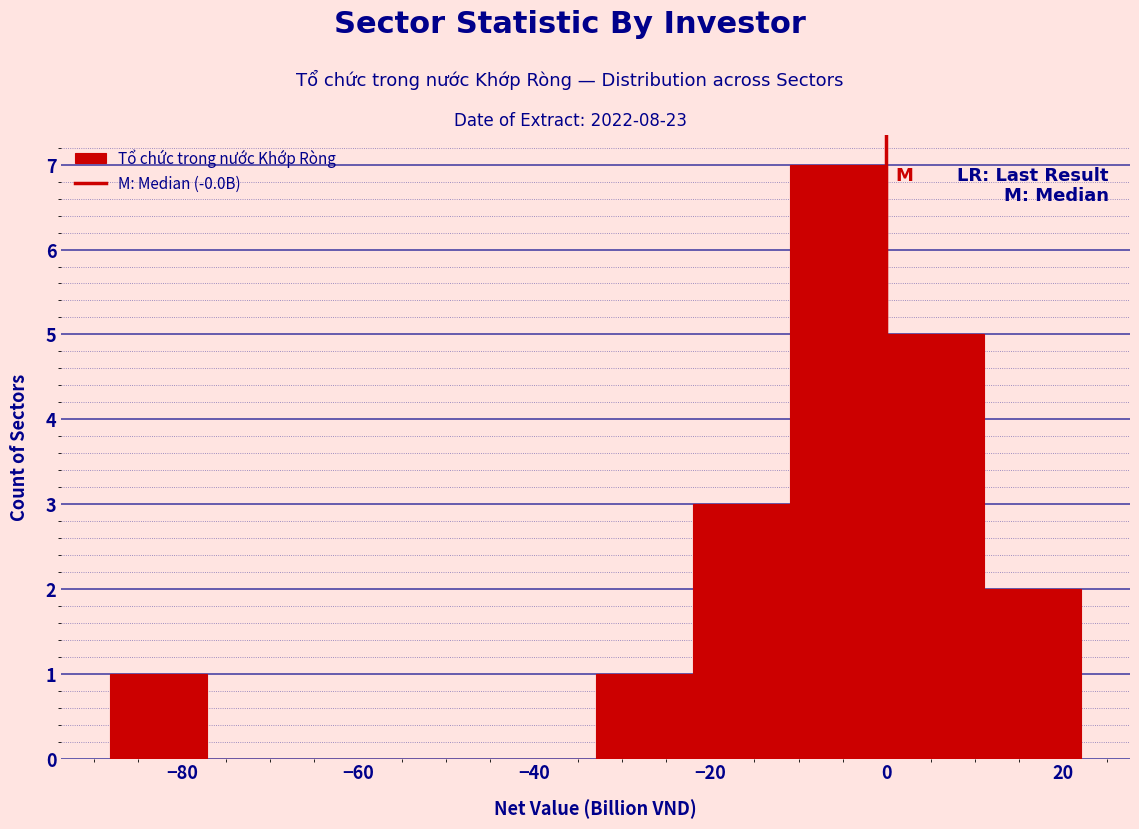

Reading left to right, transcribe this chart: for each bar, give the range it covers on the x-axis and its height. Neither the bar edges nor the heights are printed on the chart, so give them approximately, as read against the axes.

-88 to -78: 1
-78 to -66: 0
-66 to -56: 0
-56 to -44: 0
-44 to -34: 0
-34 to -22: 1
-22 to -10: 3
-10 to 0: 7
0 to 12: 5
12 to 22: 2